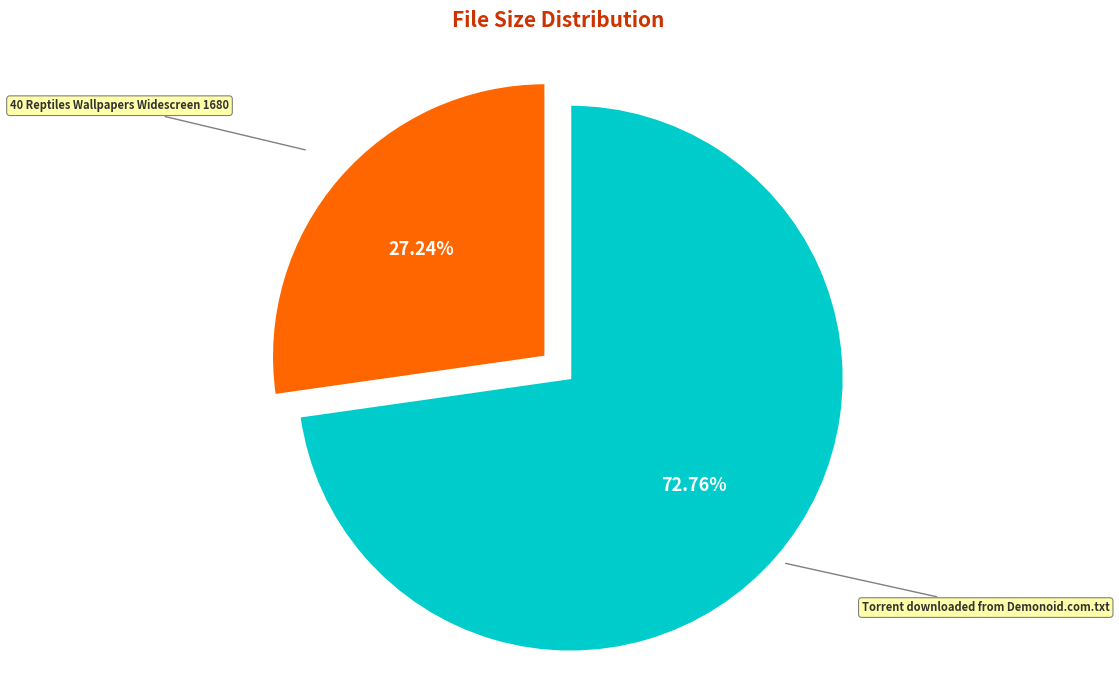

To the nearest percent, what is the difference between the largest and smallest slice percentages?

46%